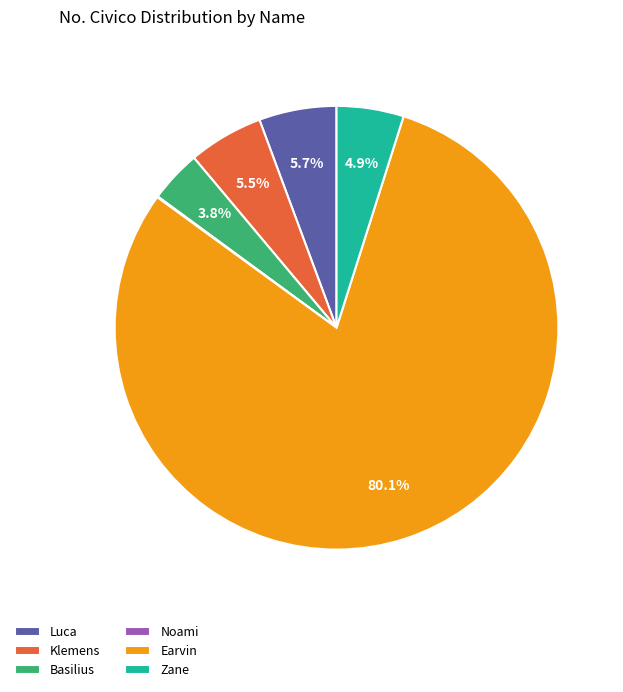

To the nearest percent, what is the combined percentage of Zane and Basilius?

9%